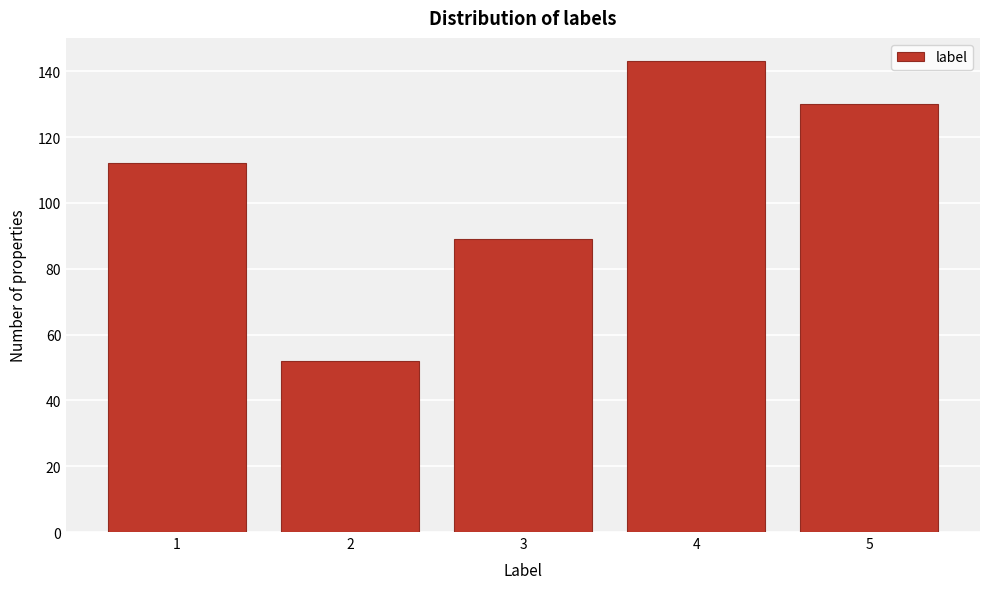

Reading left to right, transcribe all the data shown in this chart.

112	52	89	143	130